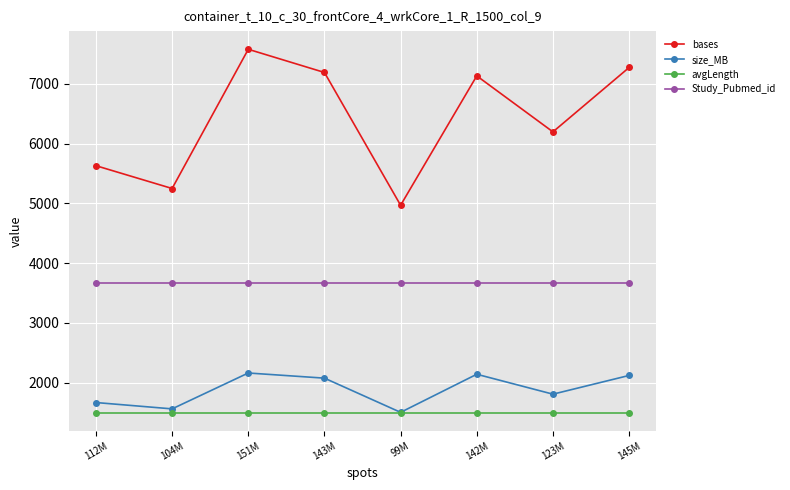

In size_MB, how many points are higher than both neighbors (excluding endpoints)?

2